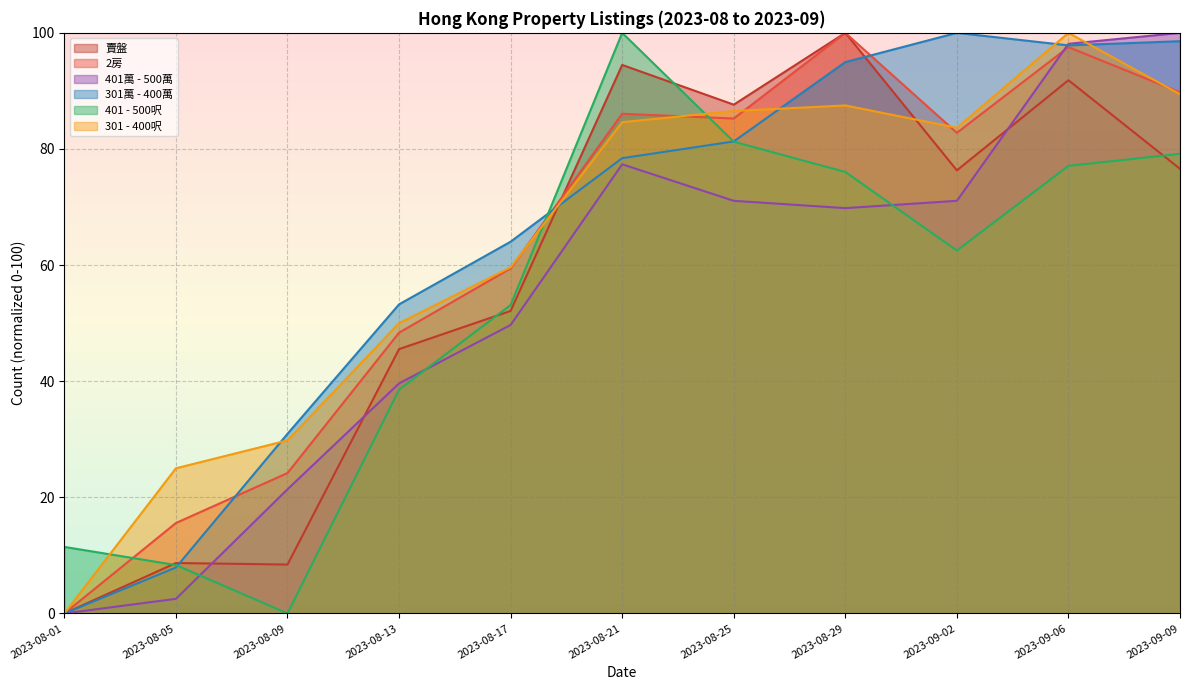

Which series has the largest total across all categories?

301萬 - 400萬